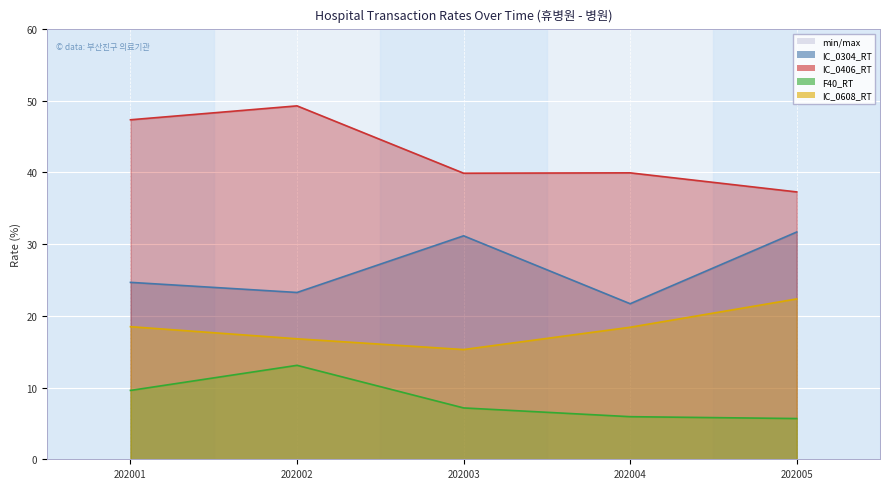

Is it true that IC_0608_RT equals 10.1 at 202004?

False